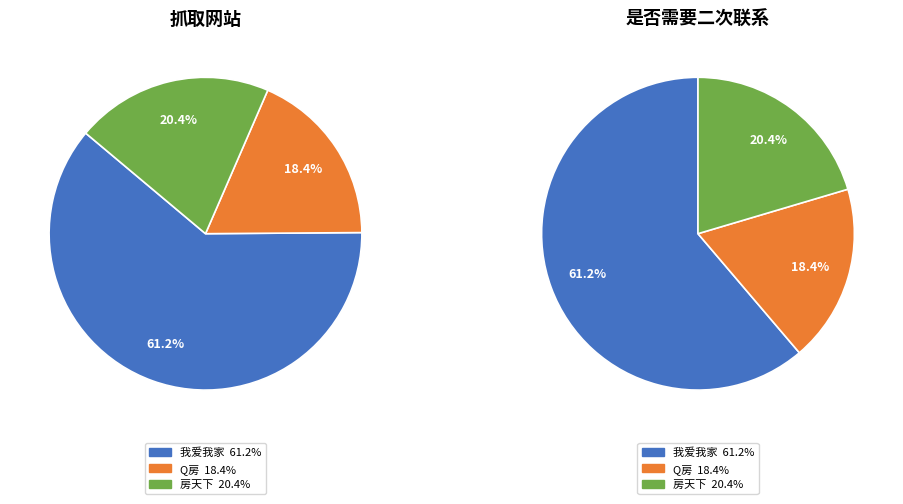

What is the smallest slice in the pie chart?

Q房